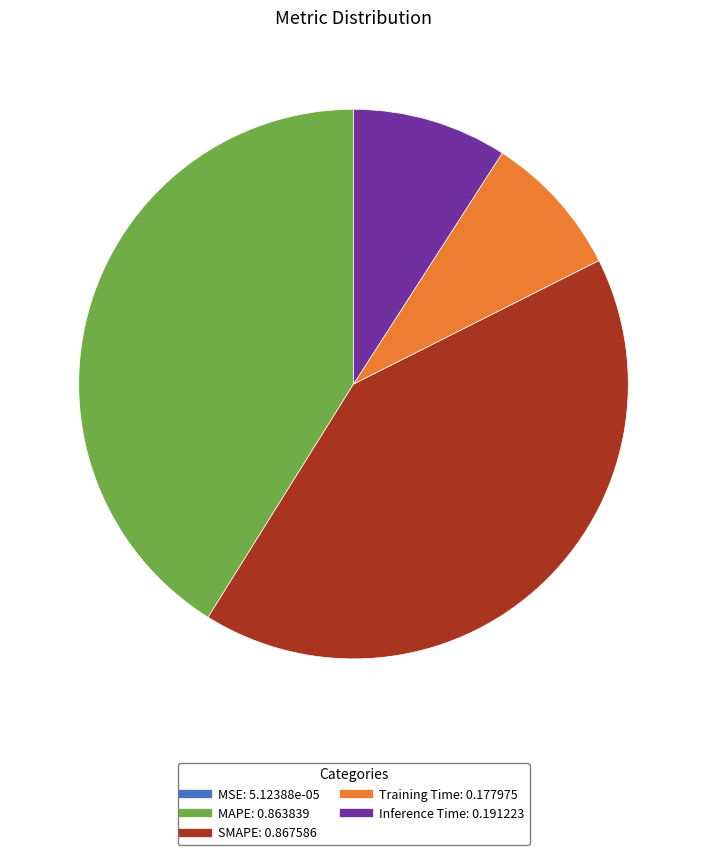

Does MAPE represent more than half of the total?

No